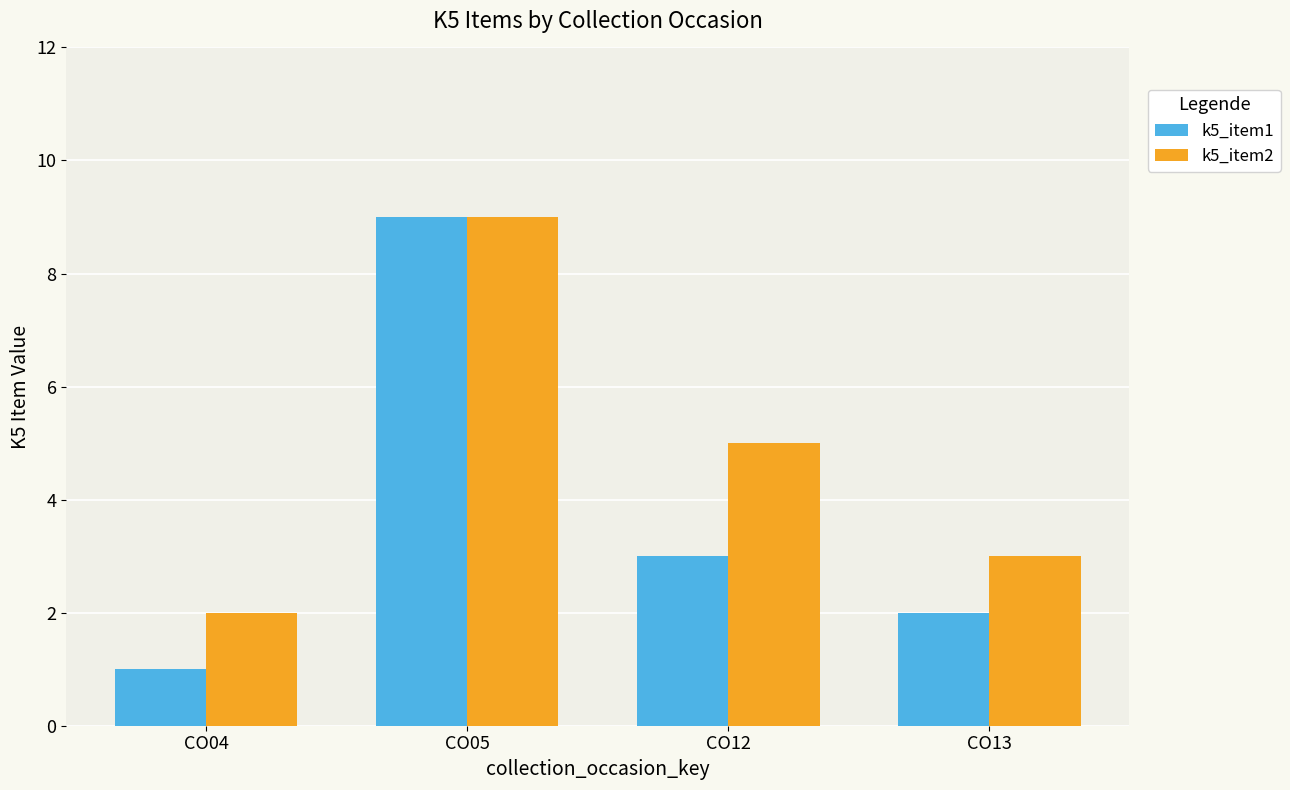

The value of k5_item2 at CO12 is 5. True or false?

True